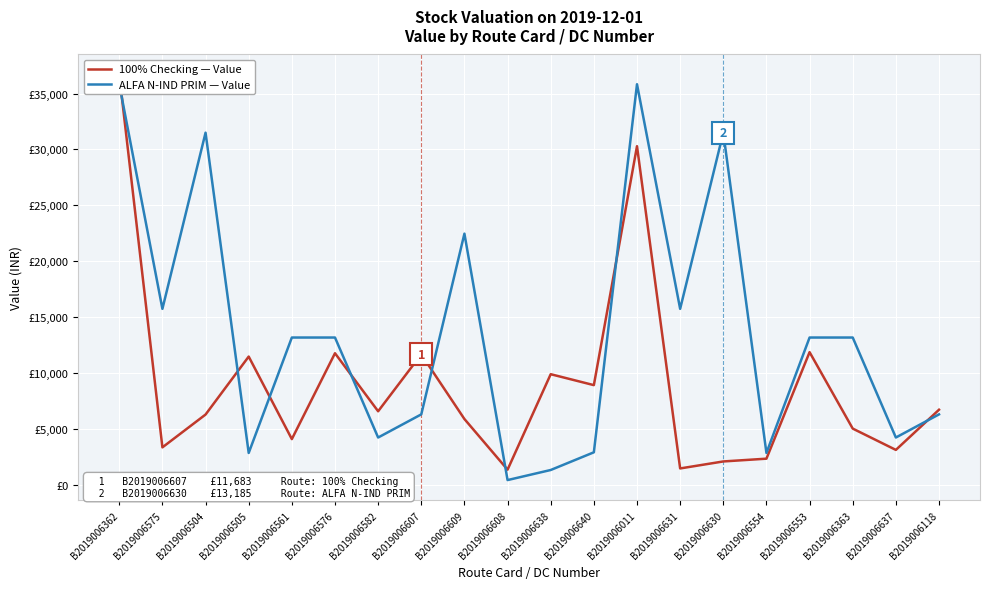

True or false: 100% Checking — Value has a value of 4104.8 at B2019006561.

True